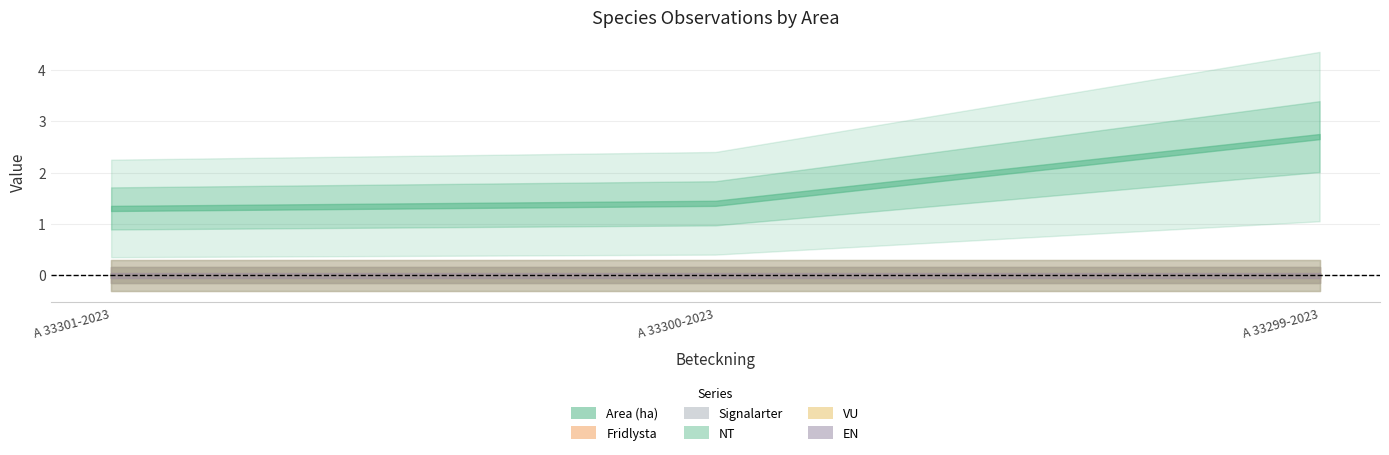

Rank the categories by Fridlysta value from lowest to highest.

A 33301-2023, A 33300-2023, A 33299-2023